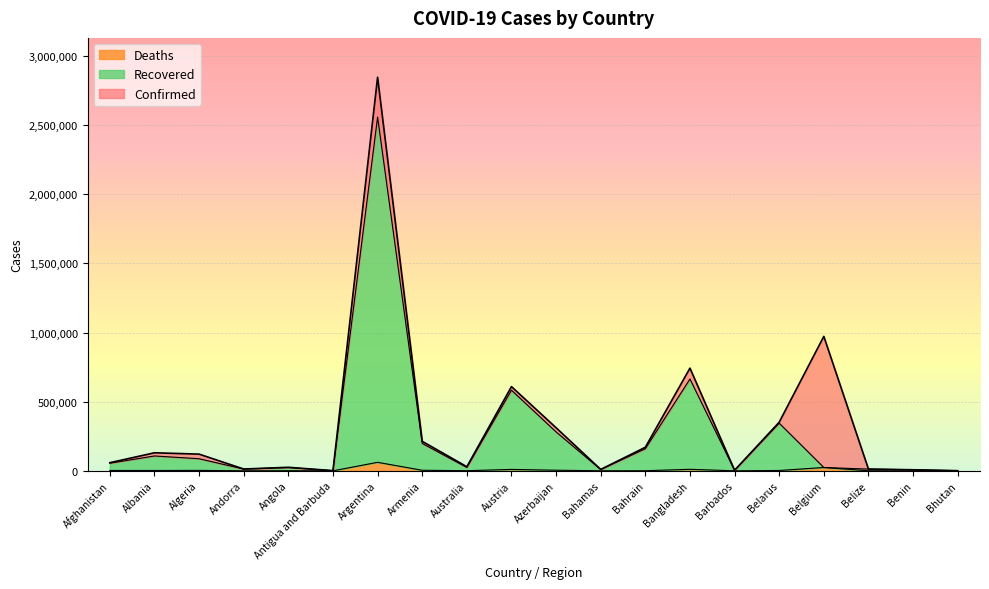

Reading left to right, extract all data points from this chart.

Confirmed: 58730	130409	120736	13024	25492	1227	2845872	213288	29666	608979	311465	9976	170335	742400	3824	351674	972041	12599	7720	1018
Recovered: 55061	107388	87365	12582	23669	1033	2557751	198098	24108	583242	281276	9411	159818	664103	3770	344585	23990	12489	7607	928
Deaths: 2572	2372	3198	124	577	31	61474	4018	910	10087	4342	196	620	10952	44	2483	23990	321	97	1